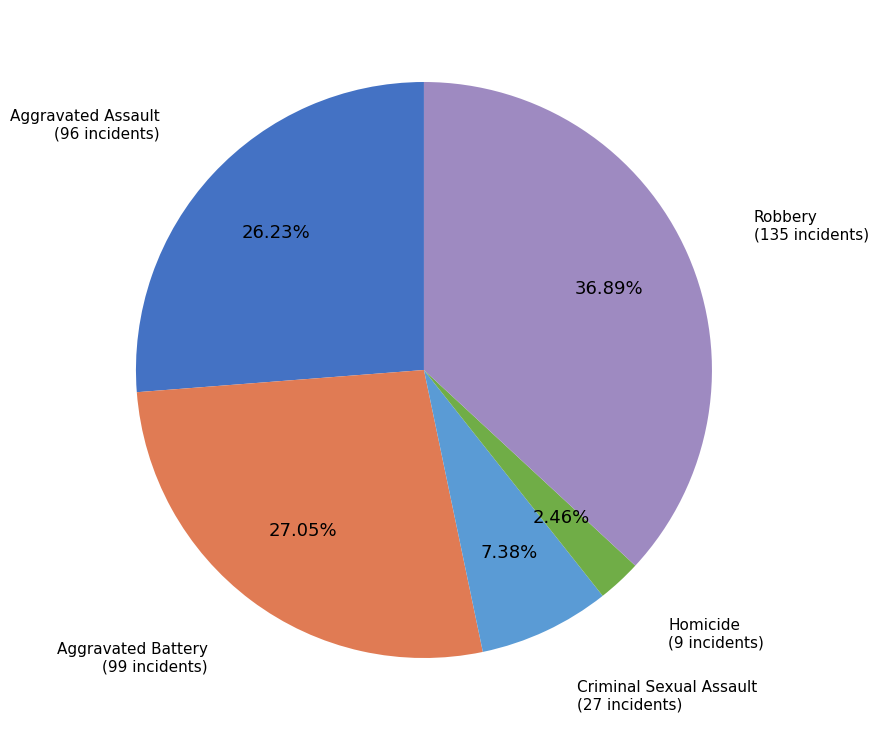

Does any single category account for the majority?

No